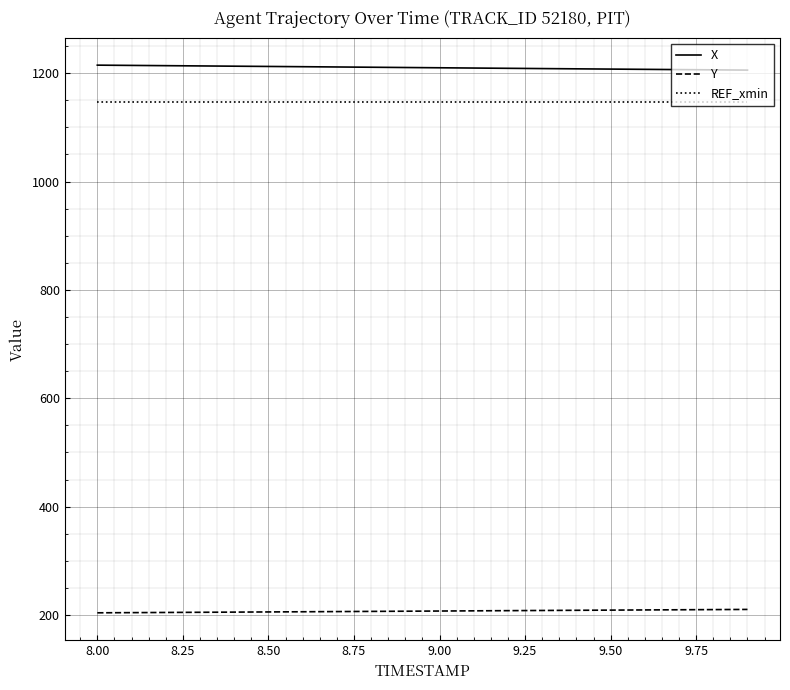

How many lines are shown in the chart?

3